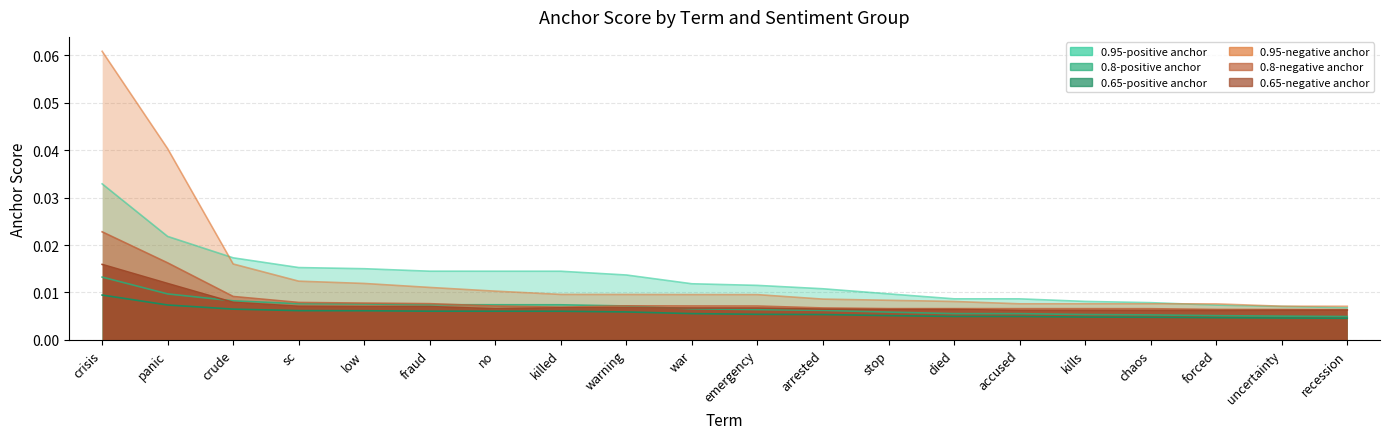

Reading left to right, what are all the values shown in this chart?

0.95-positive anchor: crisis=0.0	panic=0.0	crude=0.0	sc=0.0	low=0.0	fraud=0.0	no=0.0	killed=0.0	warning=0.0	war=0.0	emergency=0.0	arrested=0.0	stop=0.0	died=0.0	accused=0.0	kills=0.0	chaos=0.0	forced=0.0	uncertainty=0.0	recession=0.0
0.8-positive anchor: crisis=0.0	panic=0.0	crude=0.0	sc=0.0	low=0.0	fraud=0.0	no=0.0	killed=0.0	warning=0.0	war=0.0	emergency=0.0	arrested=0.0	stop=0.0	died=0.0	accused=0.0	kills=0.0	chaos=0.0	forced=0.0	uncertainty=0.0	recession=0.0
0.65-positive anchor: crisis=0.0	panic=0.0	crude=0.0	sc=0.0	low=0.0	fraud=0.0	no=0.0	killed=0.0	warning=0.0	war=0.0	emergency=0.0	arrested=0.0	stop=0.0	died=0.0	accused=0.0	kills=0.0	chaos=0.0	forced=0.0	uncertainty=0.0	recession=0.0
0.95-negative anchor: crisis=0.1	panic=0.0	crude=0.0	sc=0.0	low=0.0	fraud=0.0	no=0.0	killed=0.0	warning=0.0	war=0.0	emergency=0.0	arrested=0.0	stop=0.0	died=0.0	accused=0.0	kills=0.0	chaos=0.0	forced=0.0	uncertainty=0.0	recession=0.0
0.8-negative anchor: crisis=0.0	panic=0.0	crude=0.0	sc=0.0	low=0.0	fraud=0.0	no=0.0	killed=0.0	warning=0.0	war=0.0	emergency=0.0	arrested=0.0	stop=0.0	died=0.0	accused=0.0	kills=0.0	chaos=0.0	forced=0.0	uncertainty=0.0	recession=0.0
0.65-negative anchor: crisis=0.0	panic=0.0	crude=0.0	sc=0.0	low=0.0	fraud=0.0	no=0.0	killed=0.0	warning=0.0	war=0.0	emergency=0.0	arrested=0.0	stop=0.0	died=0.0	accused=0.0	kills=0.0	chaos=0.0	forced=0.0	uncertainty=0.0	recession=0.0